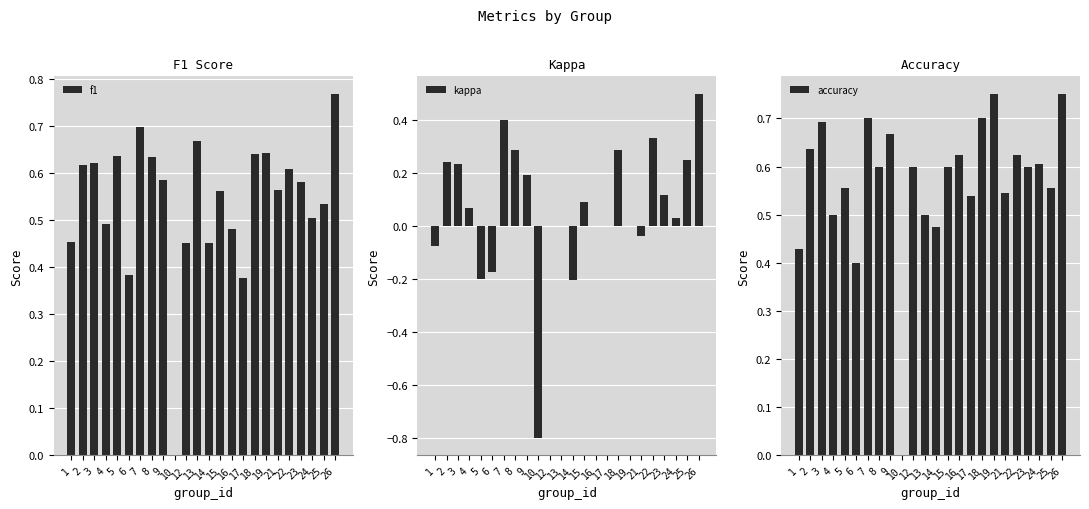

Reading left to right, transcribe all the data shown in this chart.

f1: 0.5	0.6	0.6	0.5	0.6	0.4	0.7	0.6	0.6	0.0	0.5	0.7	0.5	0.6	0.5	0.4	0.6	0.6	0.6	0.6	0.6	0.5	0.5	0.8
kappa: -0.1	0.2	0.2	0.1	-0.2	-0.2	0.4	0.3	0.2	-0.8	0.0	0.0	-0.2	0.1	0.0	0.0	0.3	0.0	-0.0	0.3	0.1	0.0	0.3	0.5
accuracy: 0.4	0.6	0.7	0.5	0.6	0.4	0.7	0.6	0.7	0.0	0.6	0.5	0.5	0.6	0.6	0.5	0.7	0.8	0.5	0.6	0.6	0.6	0.6	0.8